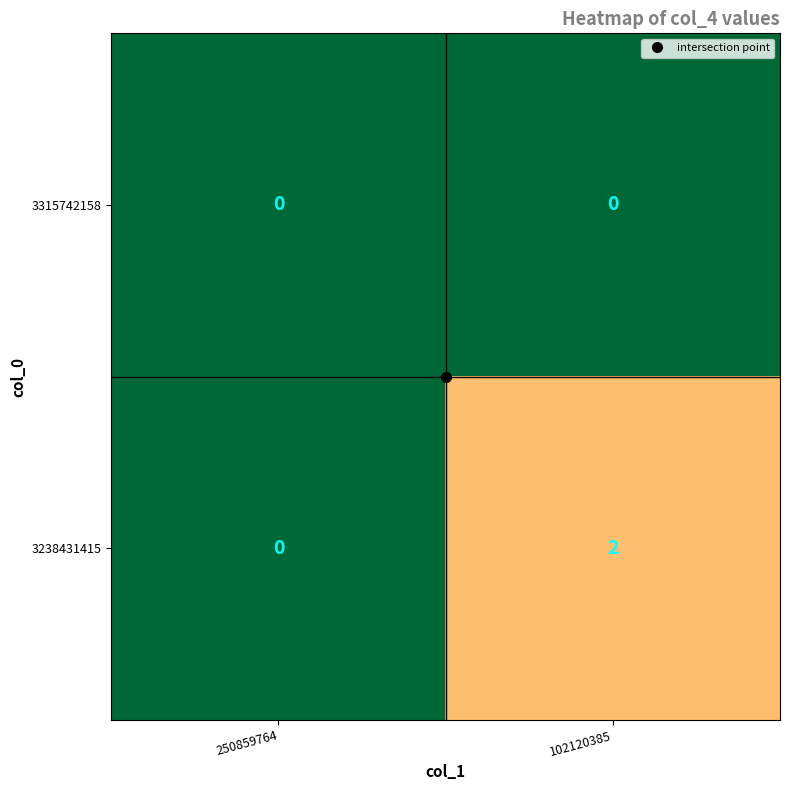

Rank the series by their maximum value, from highest to lowest.

3238431415, 3315742158